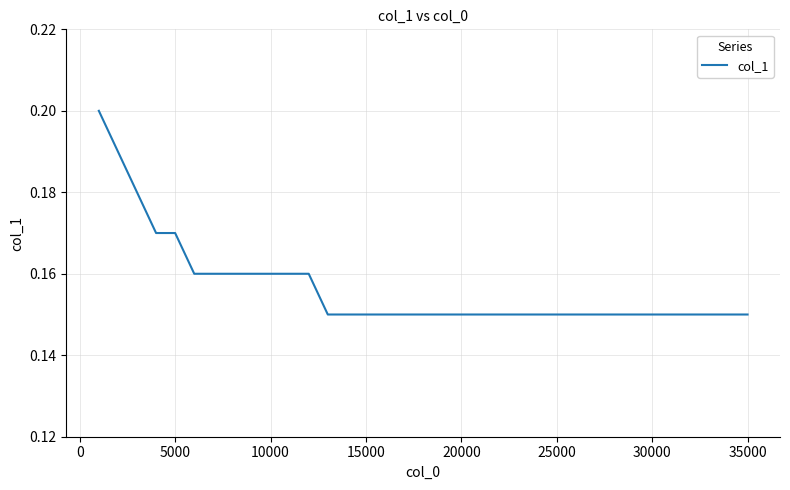

True or false: the data has more than 0 interior local peaks.

False